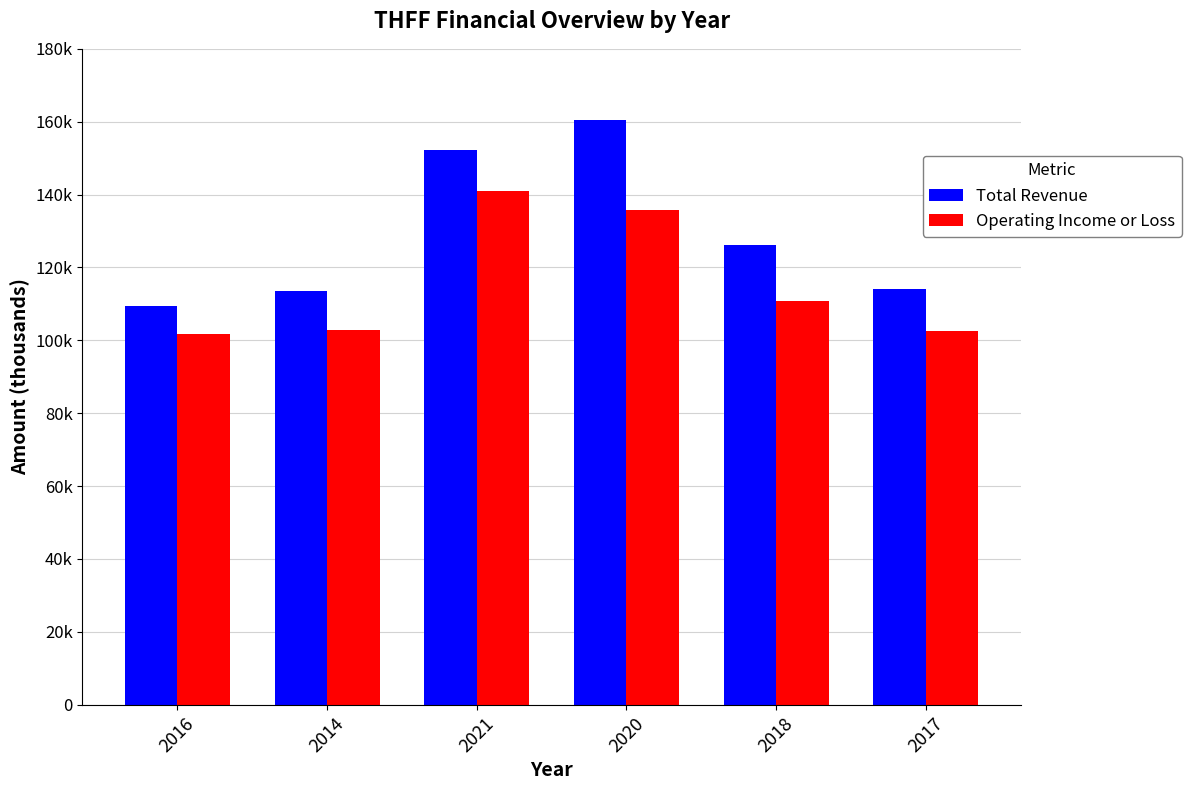

Between 2016 and 2014, which is larger?

2014